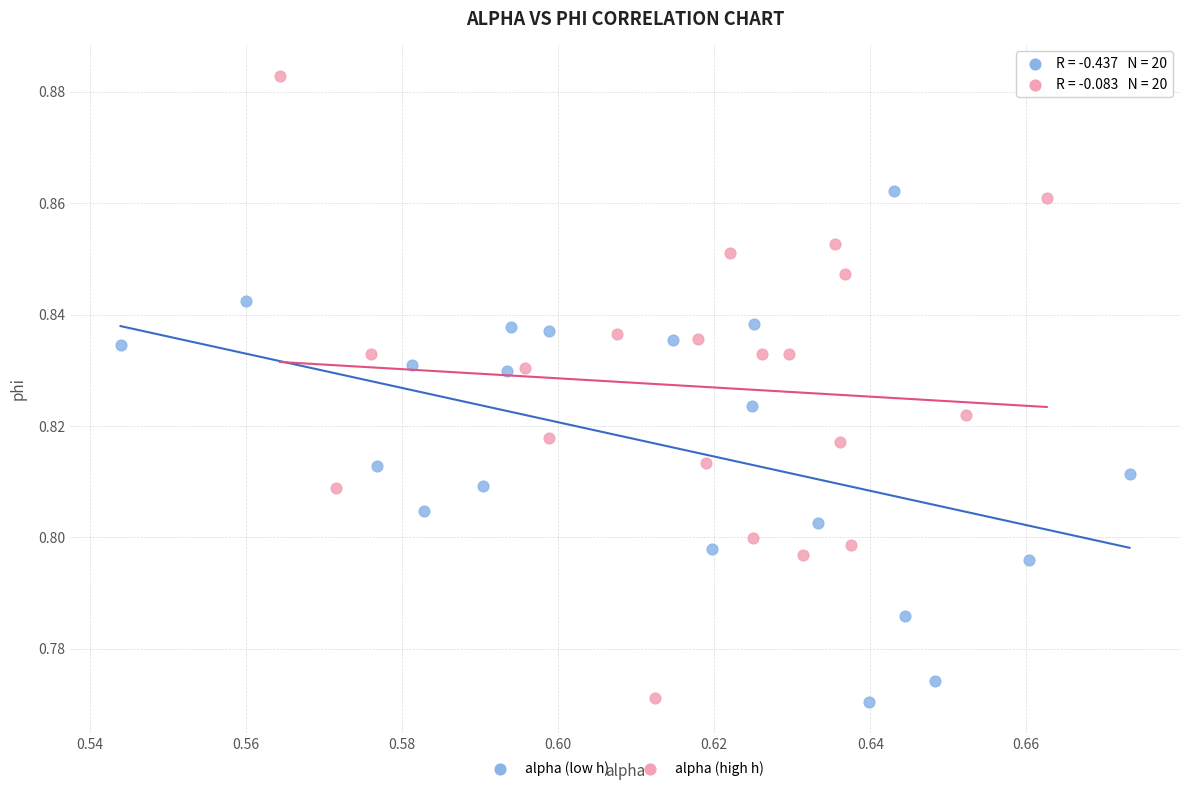

What are all the series names shown in the legend?

alpha (low h), alpha (high h)